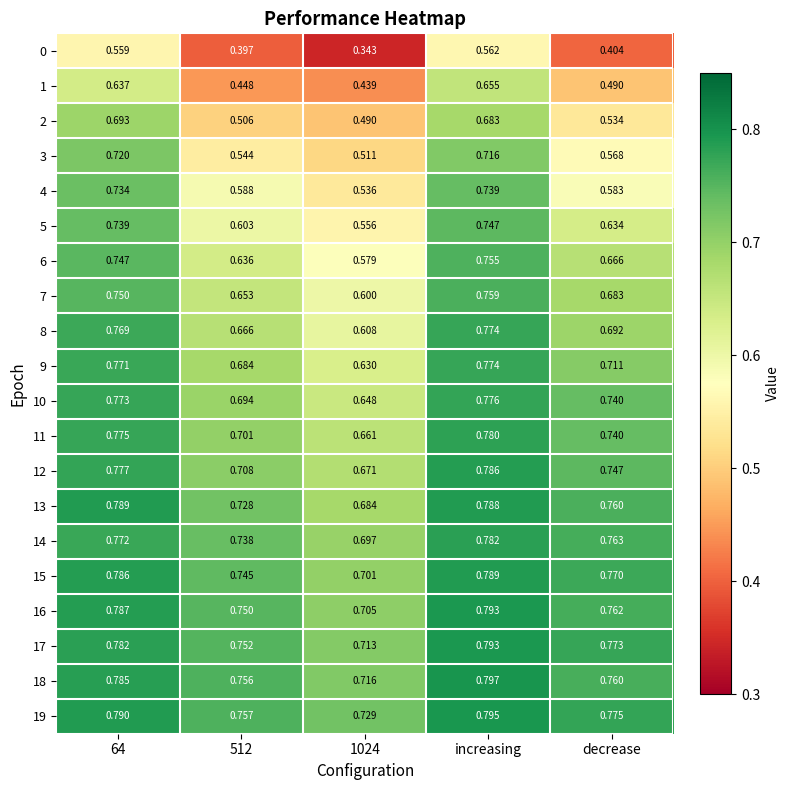

Which category has the highest value across all series?

increasing